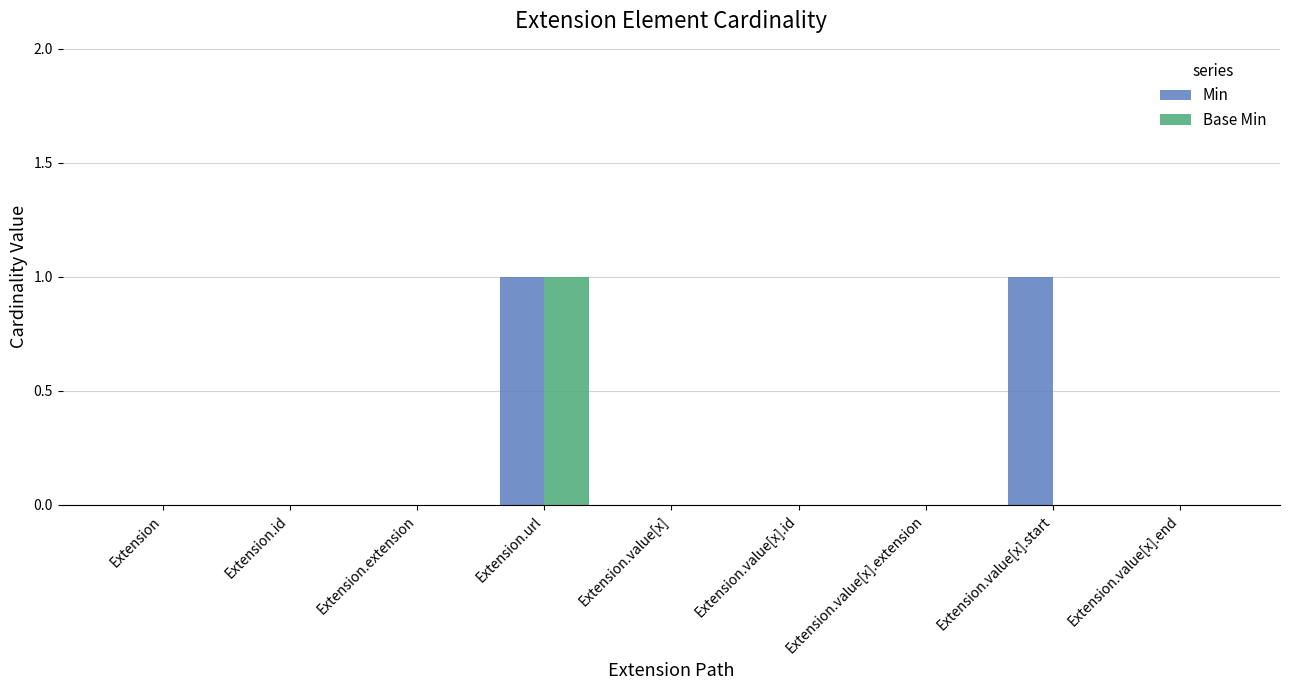

Which category has the highest value in the Base Min series?

Extension.url